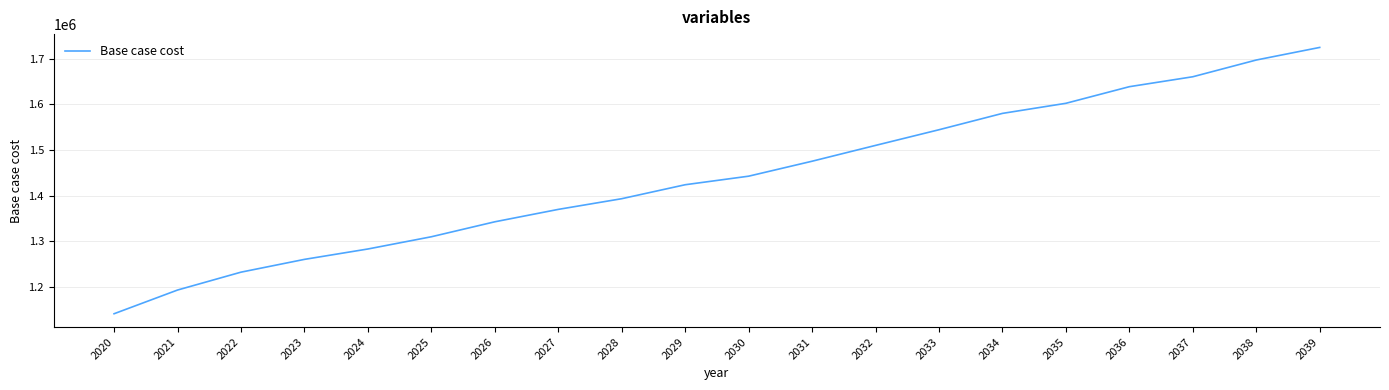

Reading left to right, extract all data points from this chart.

1141709.1	1193622.8	1232762.5	1260755.4	1283496.4	1310281.0	1343053.6	1370208.1	1393612.3	1424204.9	1442932.1	1475691.3	1510329.0	1544625.8	1580430.0	1602528.9	1638906.2	1660665.6	1697303.5	1724880.8